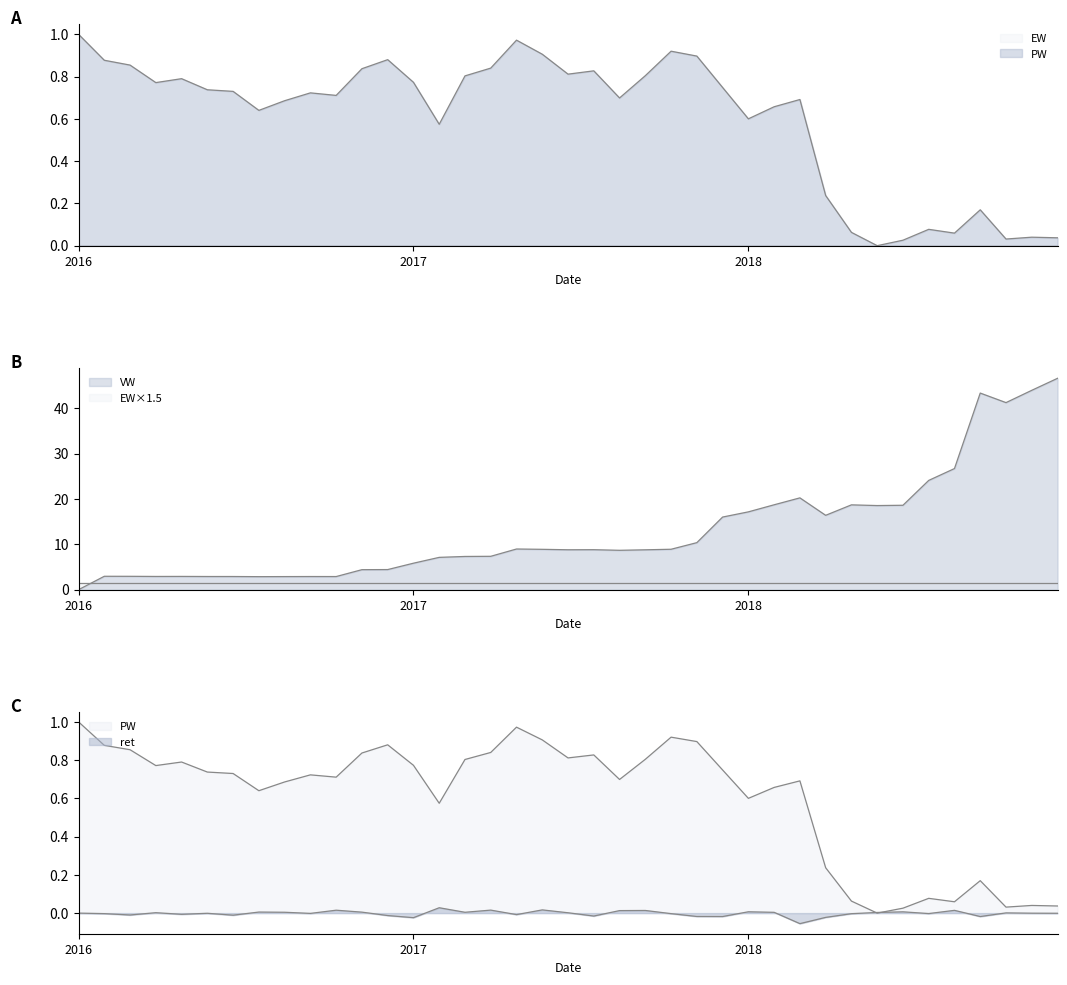

How many points are lower than both their immediate neighbors (excluding endpoints)?

10